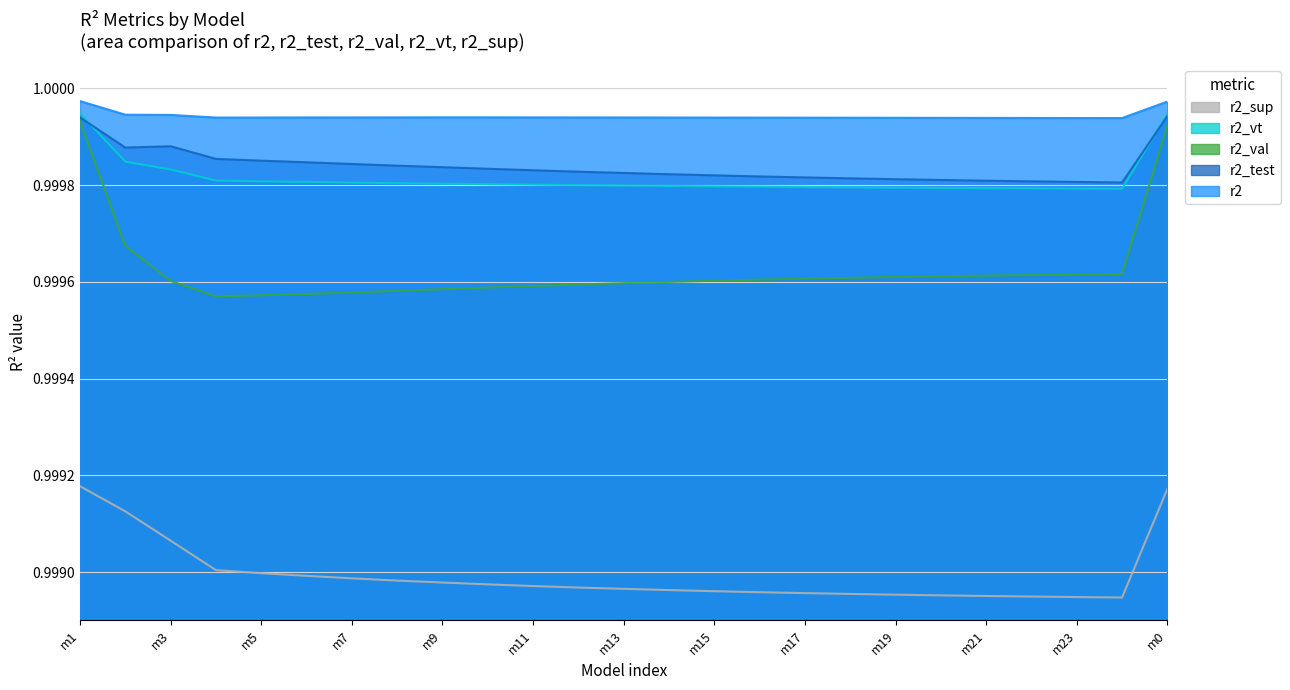

What is the value of the r2 point at the 16th from the left?

1.0